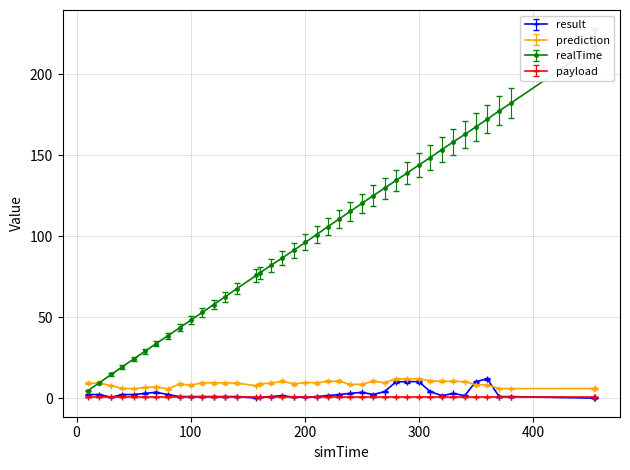

True or false: result has a value of 10.2 at 299.749.

True